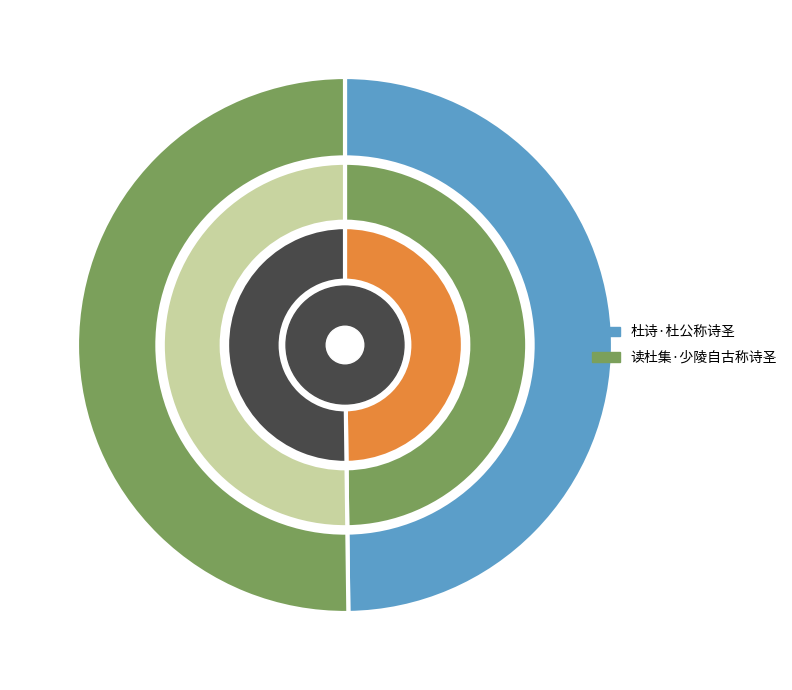

How many slices are in this pie chart?

2